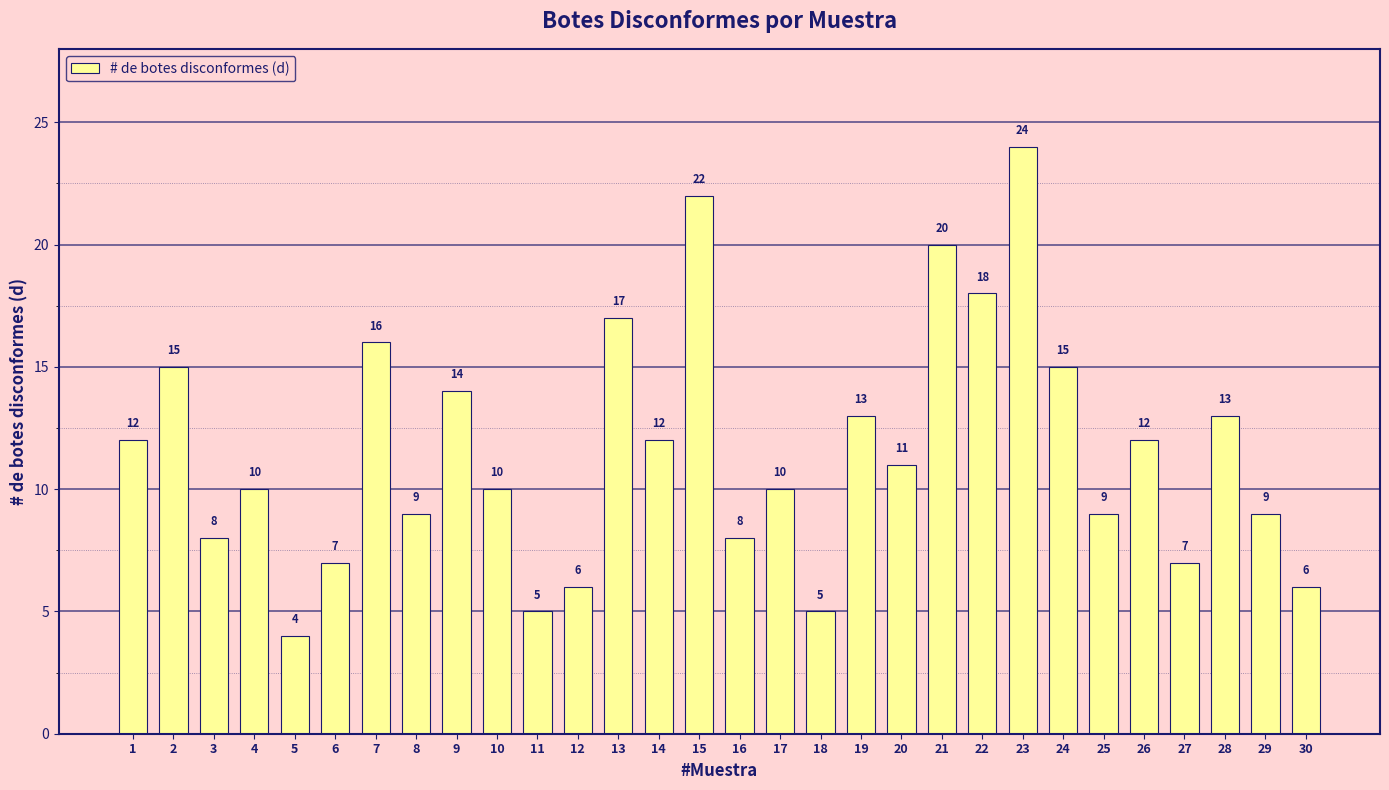

What is the value of the 23rd bar from the left?

24